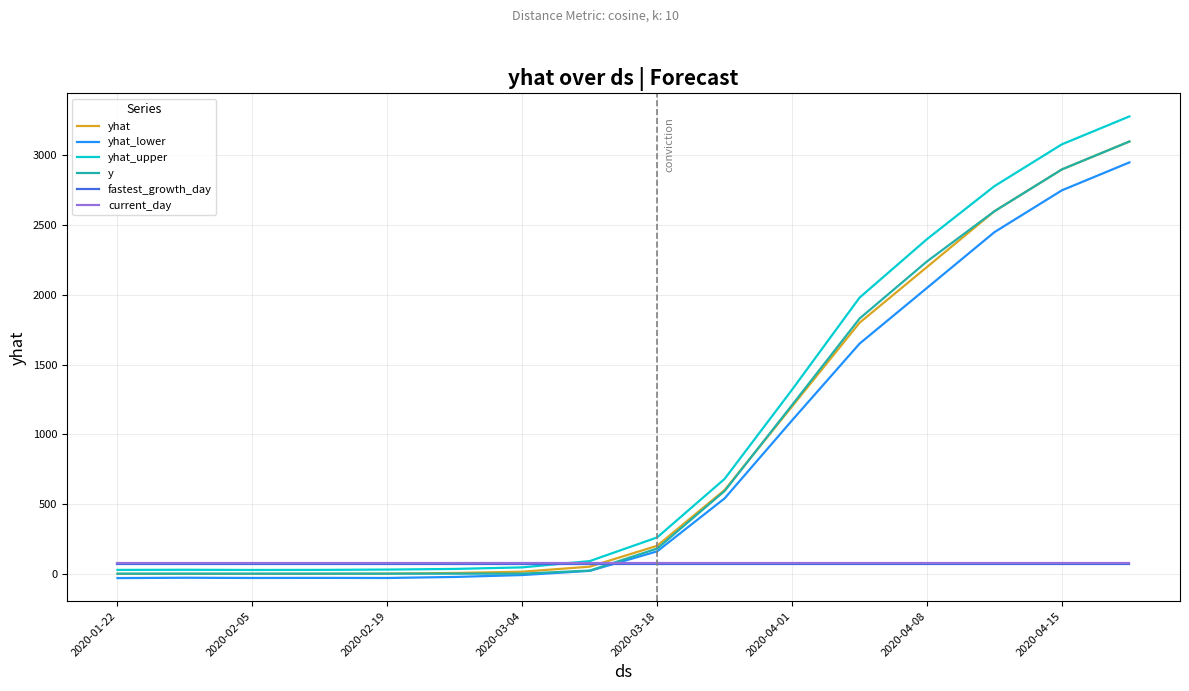

What is the maximum value shown in the chart?

3280.0